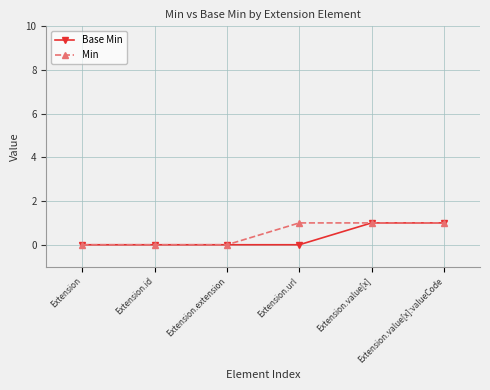

Count the number of data series in this chart.

2